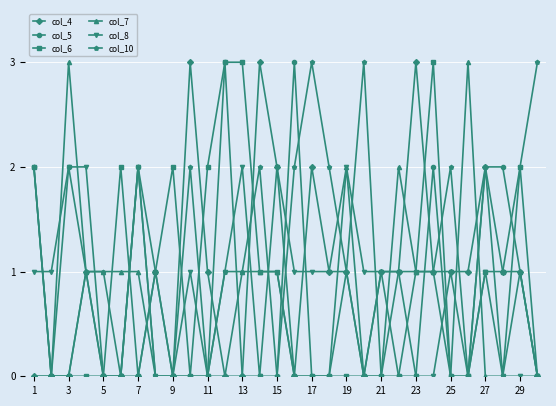

What are all the series names shown in the legend?

col_4, col_5, col_6, col_7, col_8, col_10